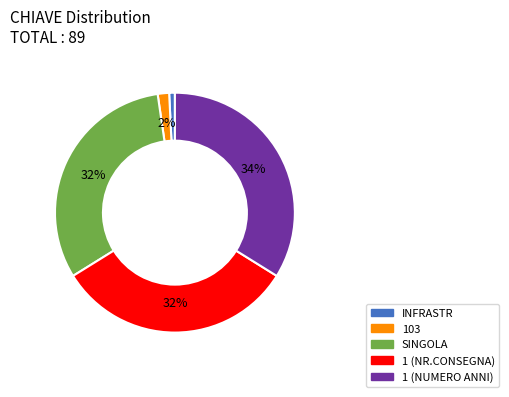

Is it true that SINGOLA is 20% of the pie?

False